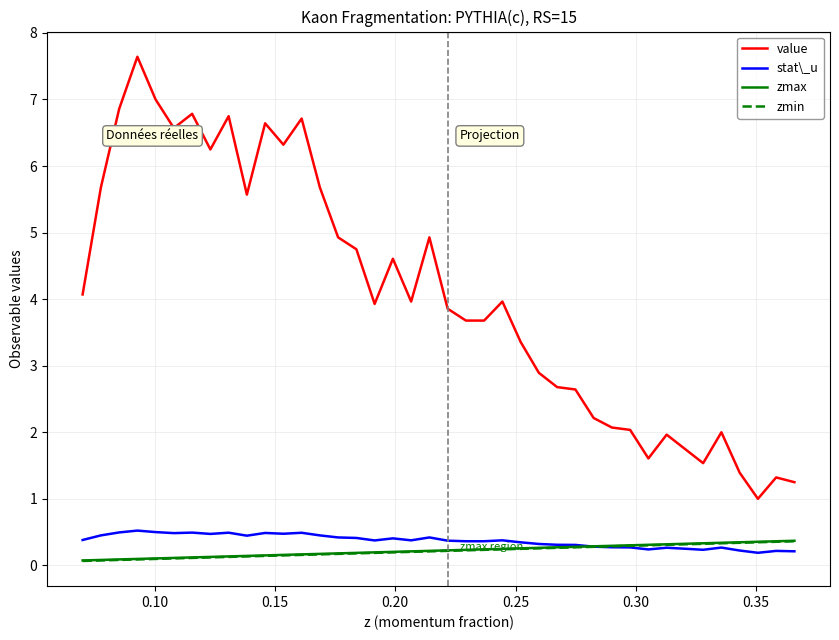

How many distinct data groups are displayed?

4